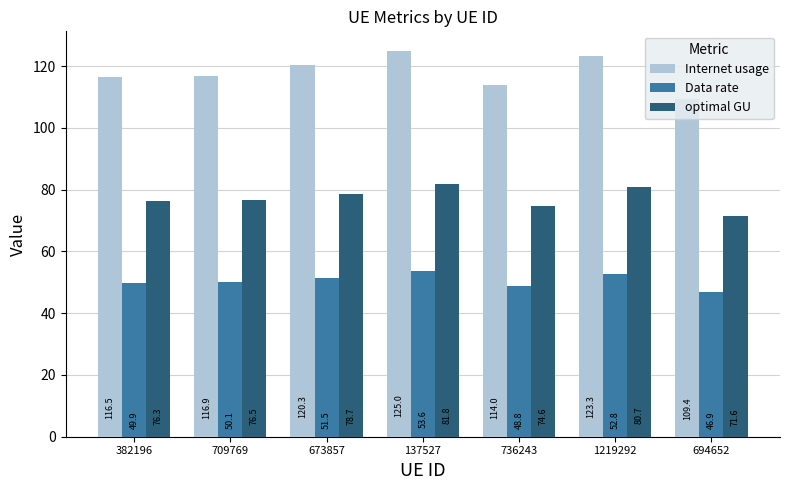

What is the difference between the second highest and second lowest values in the optimal GU series?

6.1